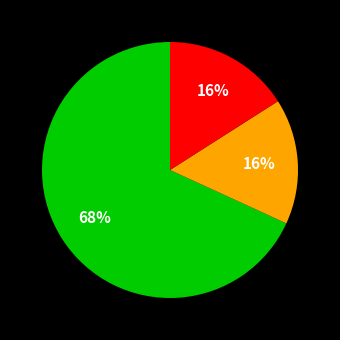

To the nearest percent, what is the average slice percentage?

33%